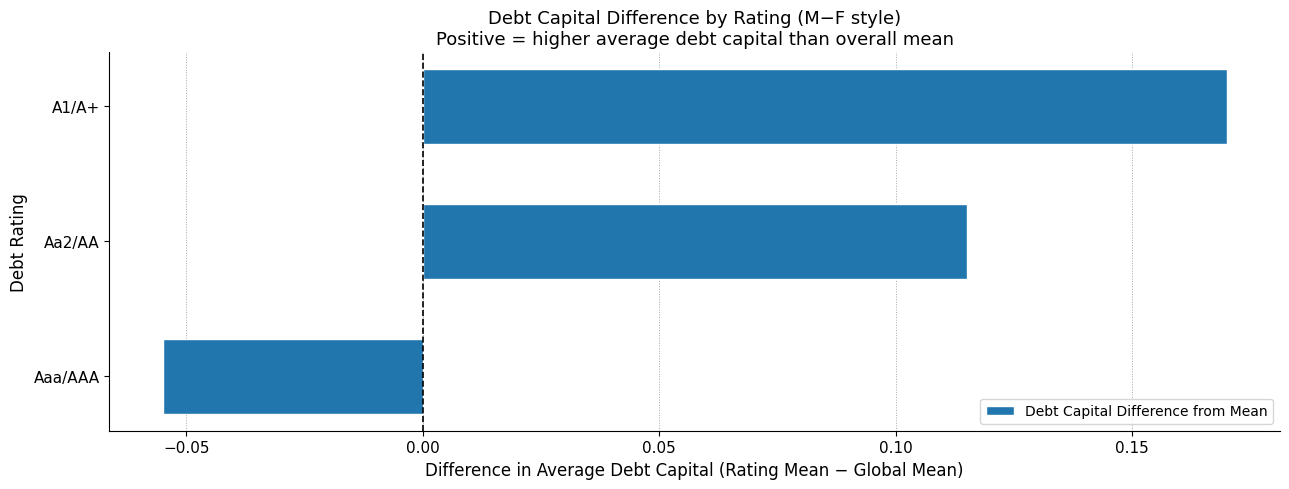

At which label is the value closest to 0?

Aaa/AAA